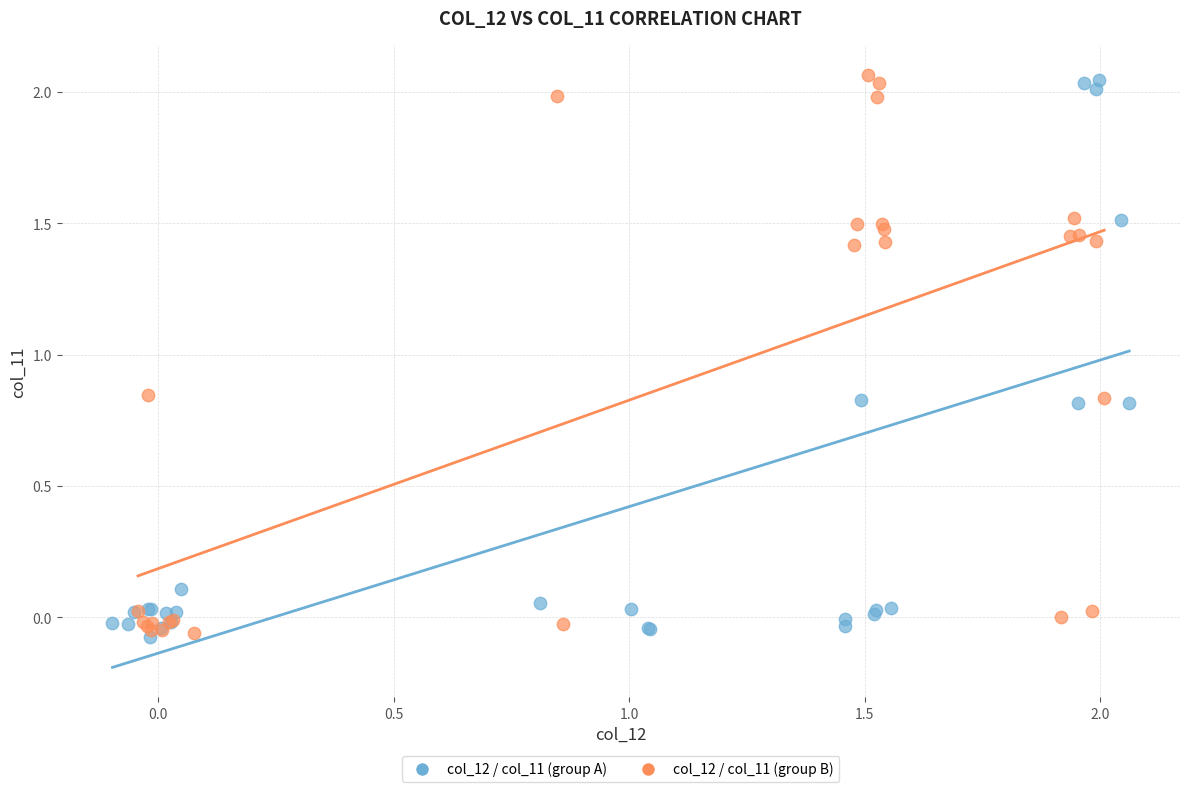

What are all the series names shown in the legend?

col_12 / col_11 (group A), col_12 / col_11 (group B)